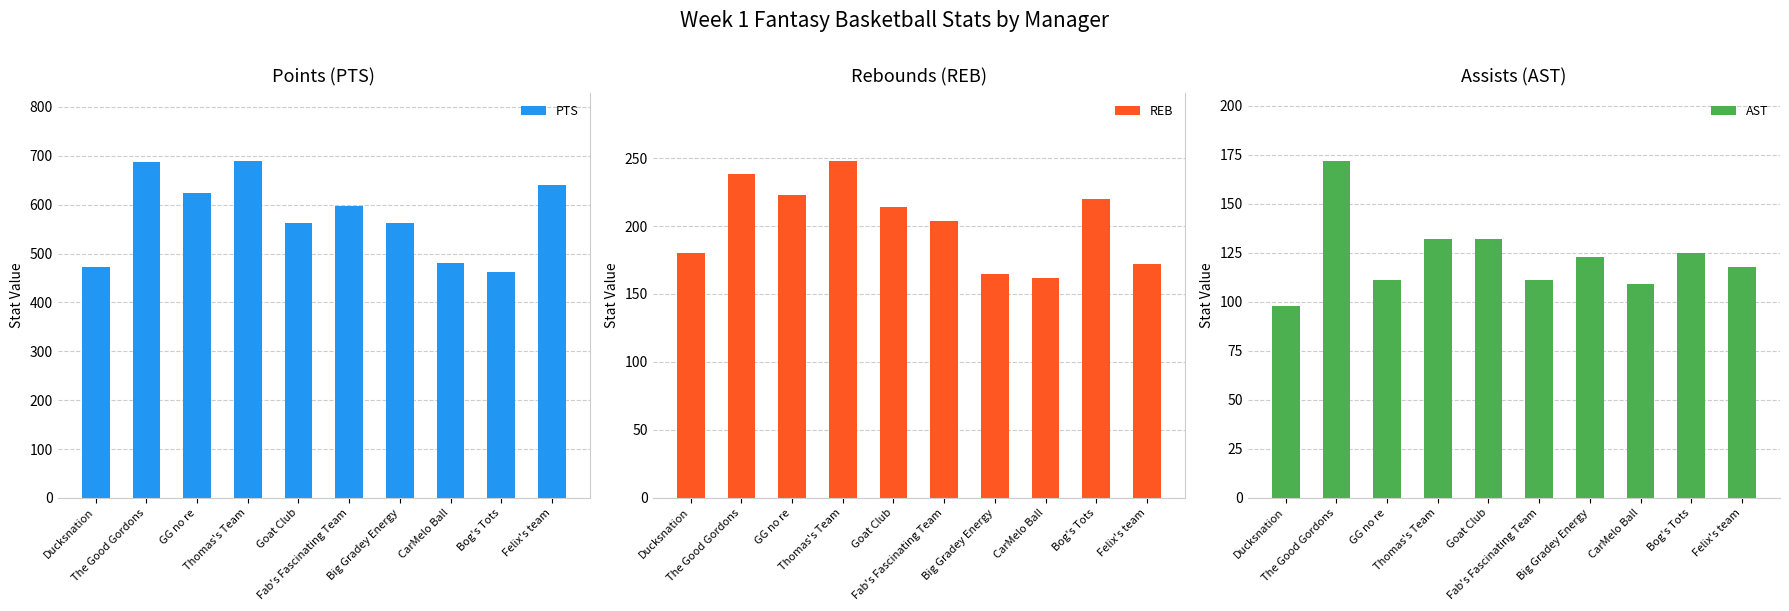

How many data points in AST are above 123?

4